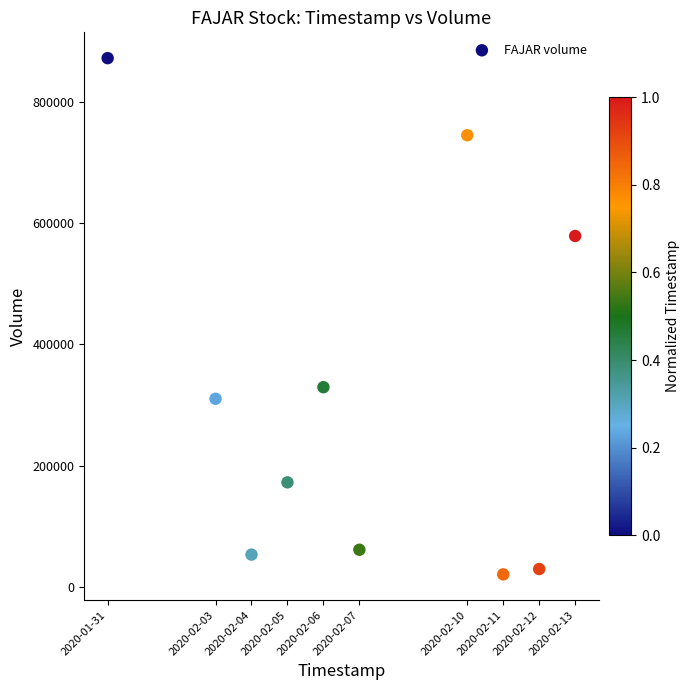

What is the average Y value?

317080